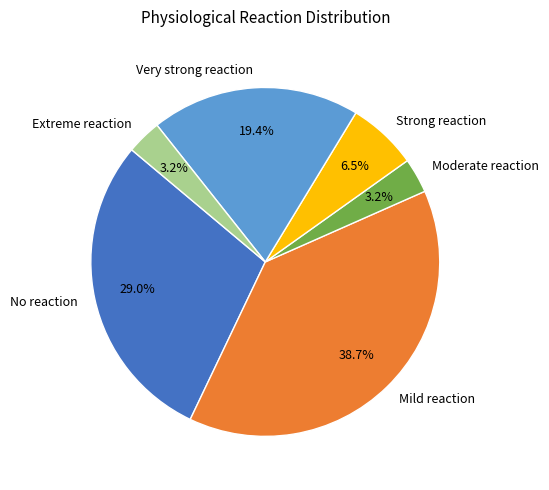

Between Moderate reaction and No reaction, which is larger?

No reaction